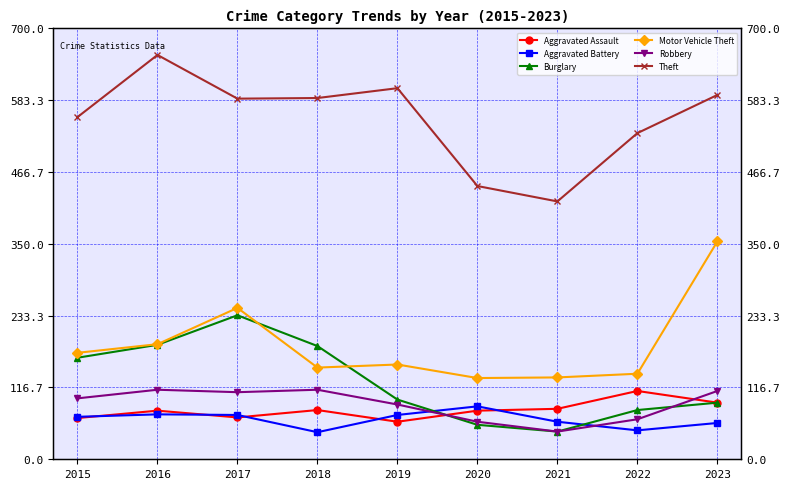

Does the chart have visible grid lines?

Yes